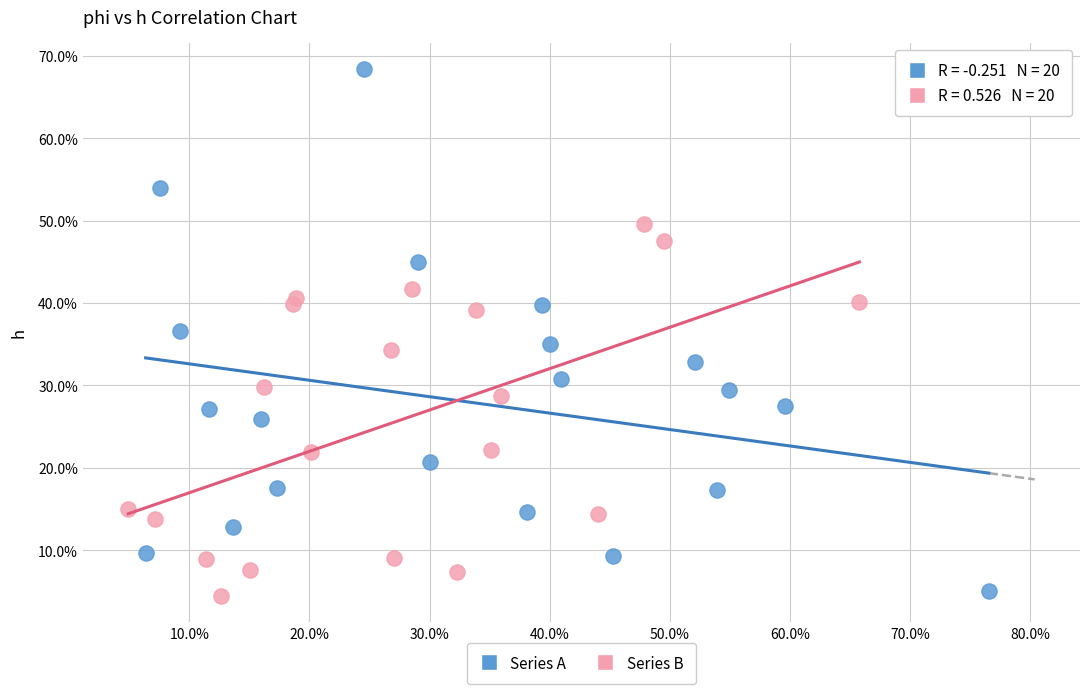

Which series reaches the minimum Y coordinate?

Series B